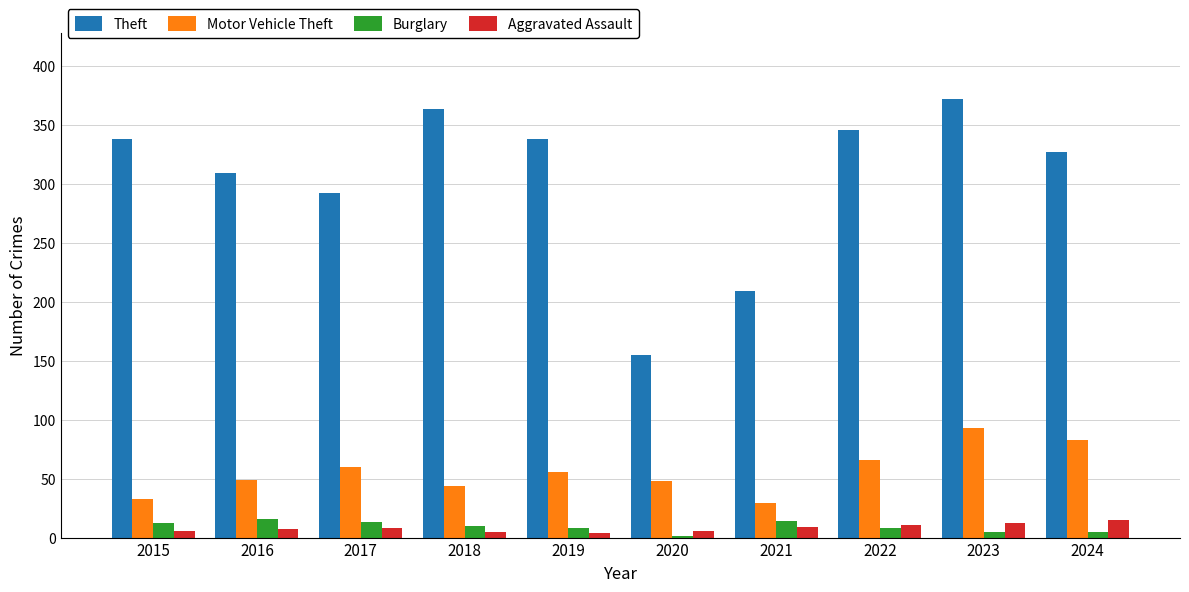

Which series has the largest total across all categories?

Theft